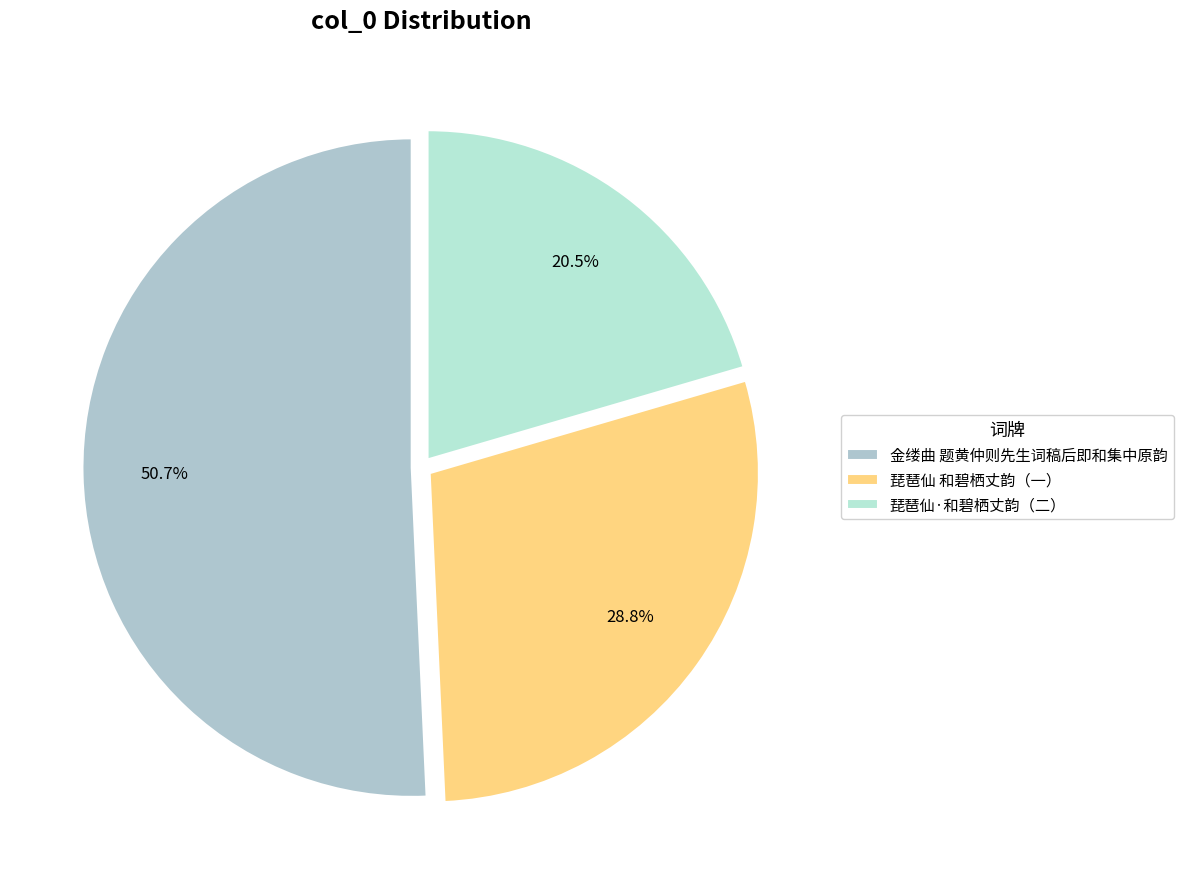

Which category has the biggest portion of the pie?

金缕曲 题黄仲则先生词稿后即和集中原韵